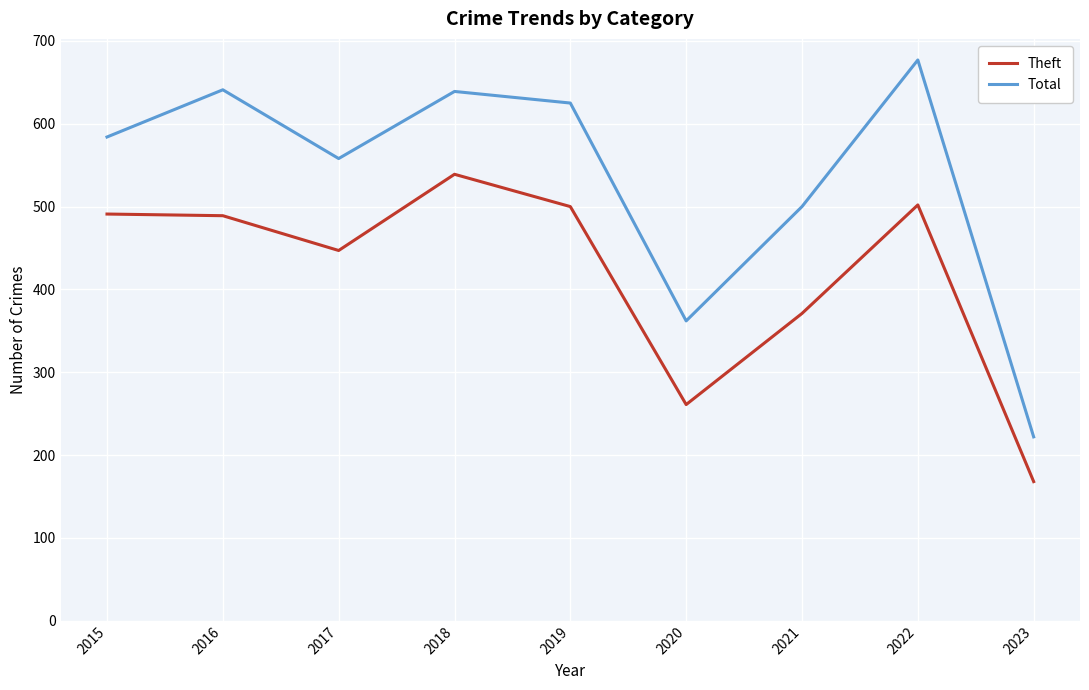

How many interior local peaks does the Total series have?

3